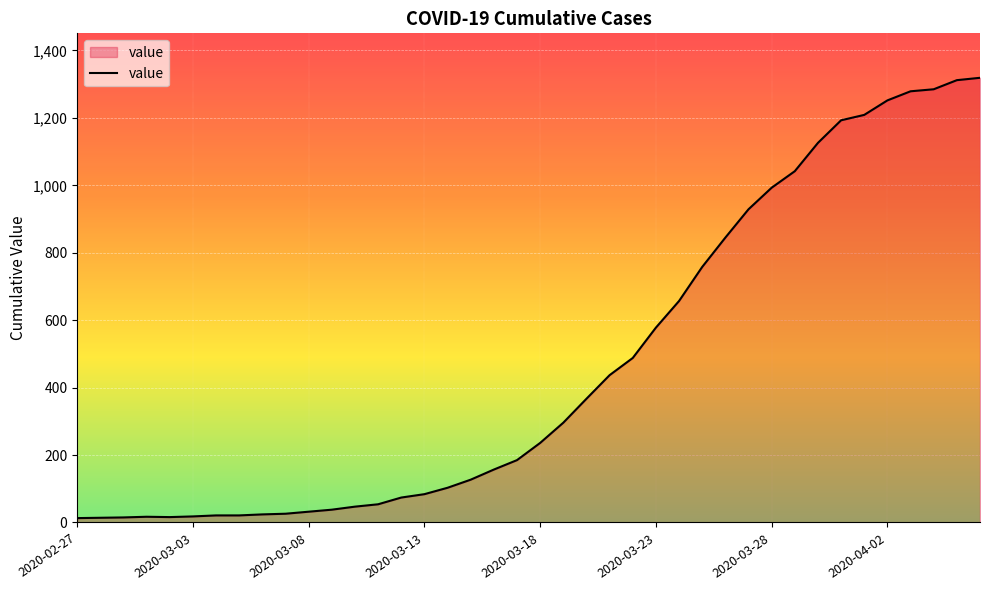

What is the difference between the maximum and minimum values?

1306